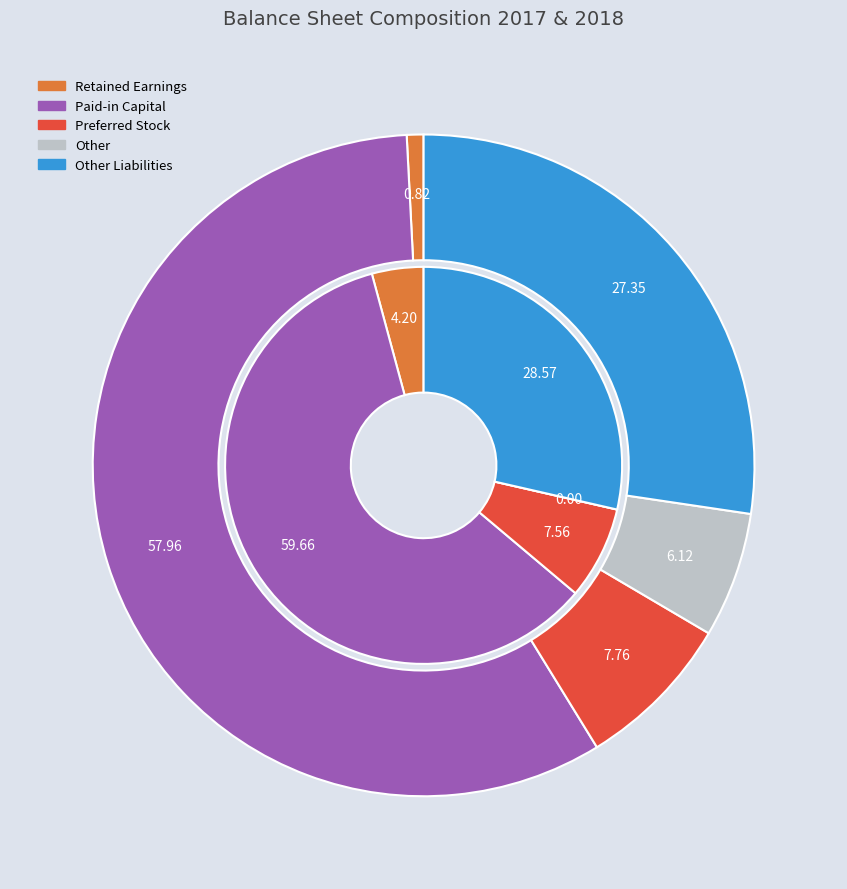

To the nearest percent, what is the difference between the largest and smallest slice percentages?

57%